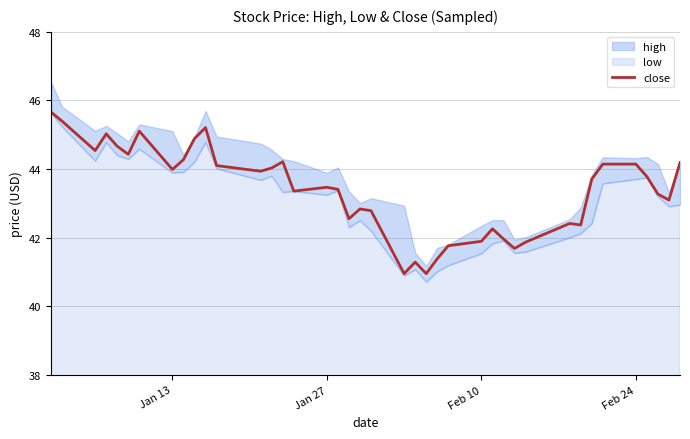

Is it true that close equals 44.0 at Jan 13?

True